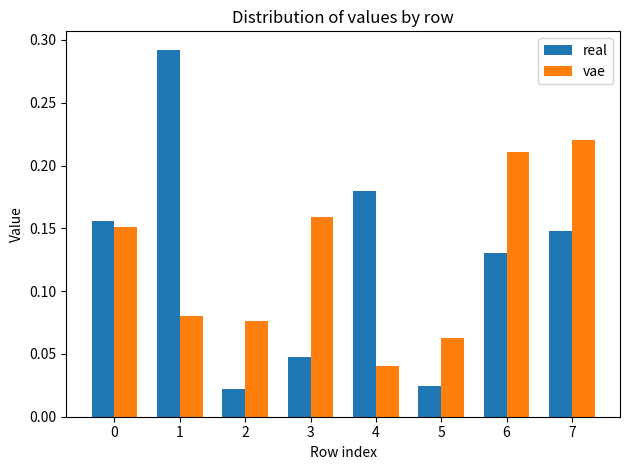

Between 4 and 5, which series saw the biggest shift?

real